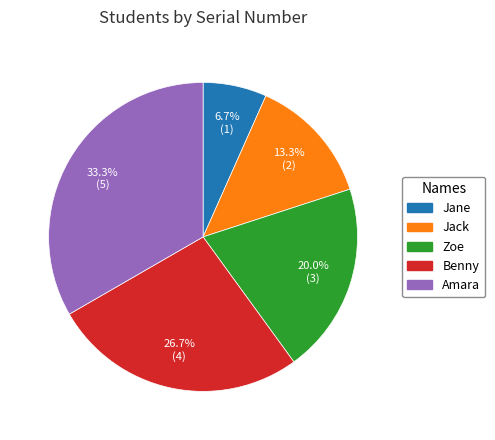

Count the number of slices in the pie.

5